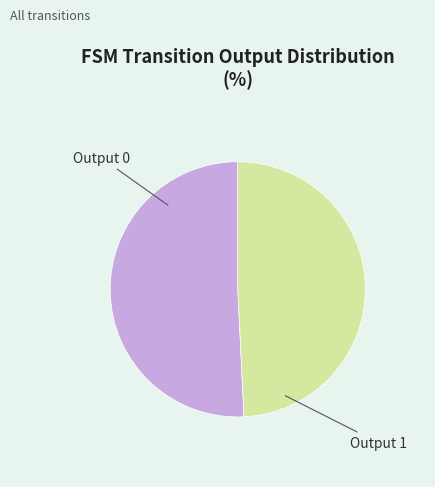

Is there any slice that represents more than half of the pie?

Yes